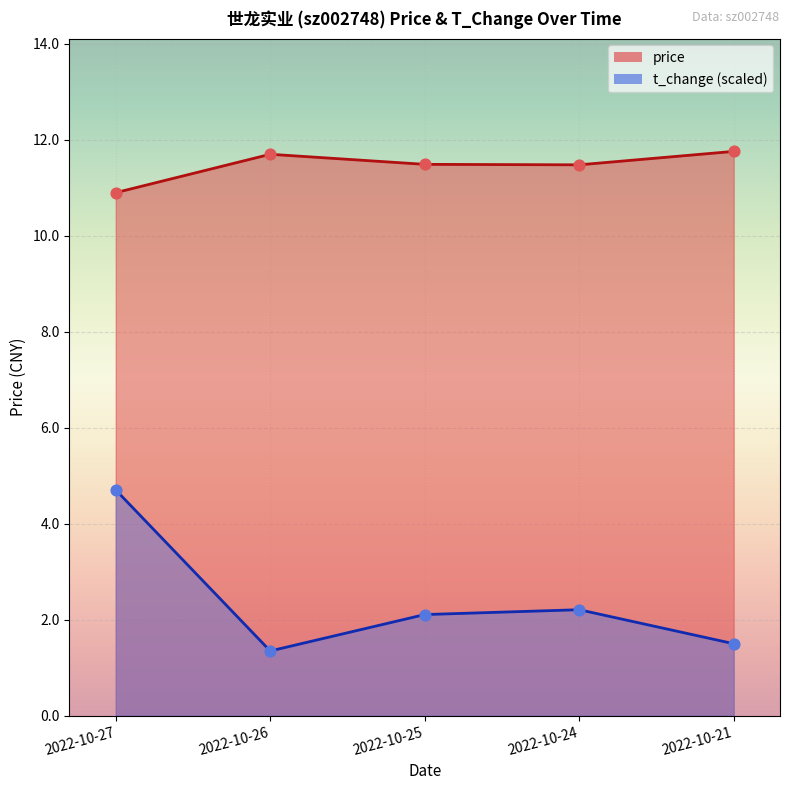

Which series has the largest total across all categories?

price